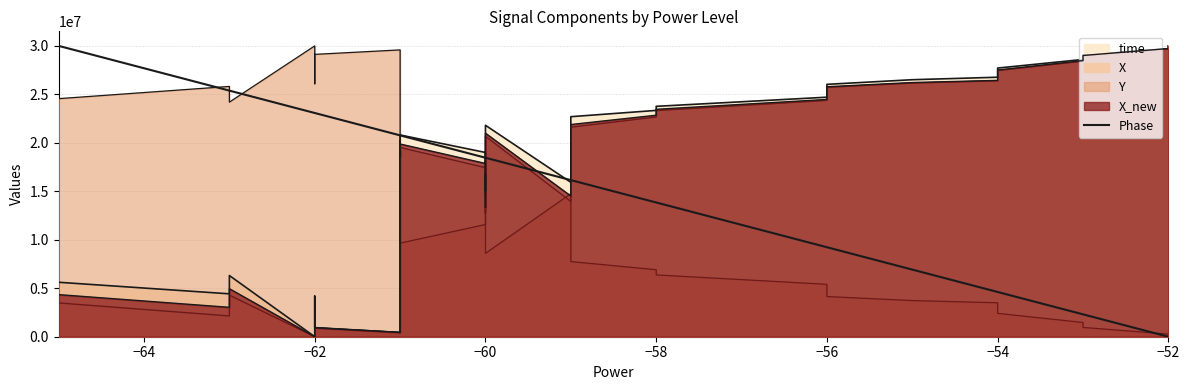

The value at −60 is 18461538.5. True or false?

True